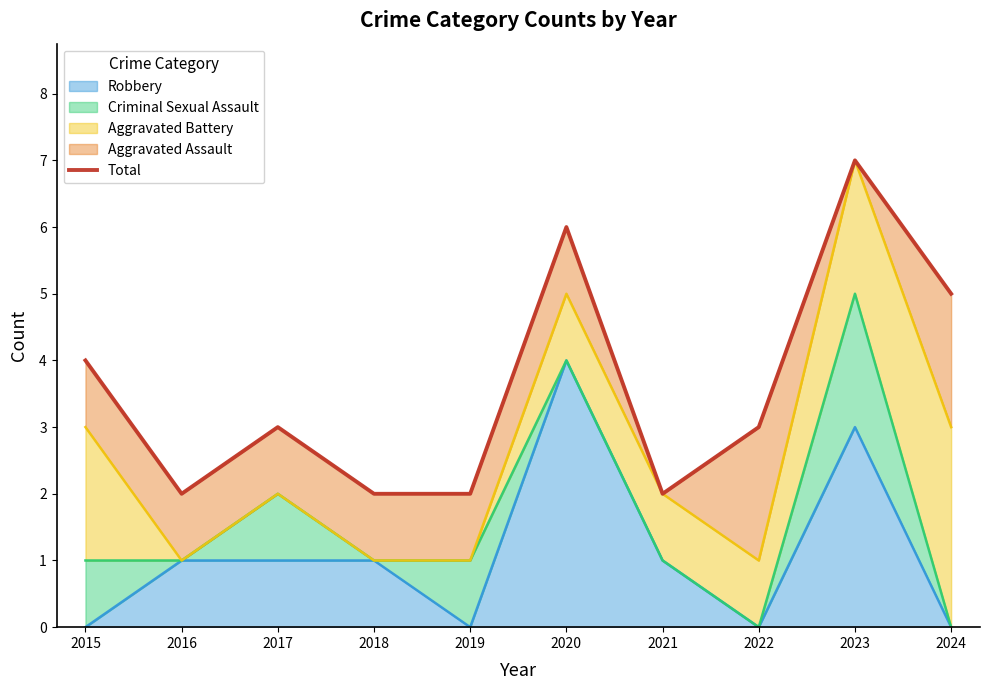

What is the difference between the maximum and second lowest values?

5